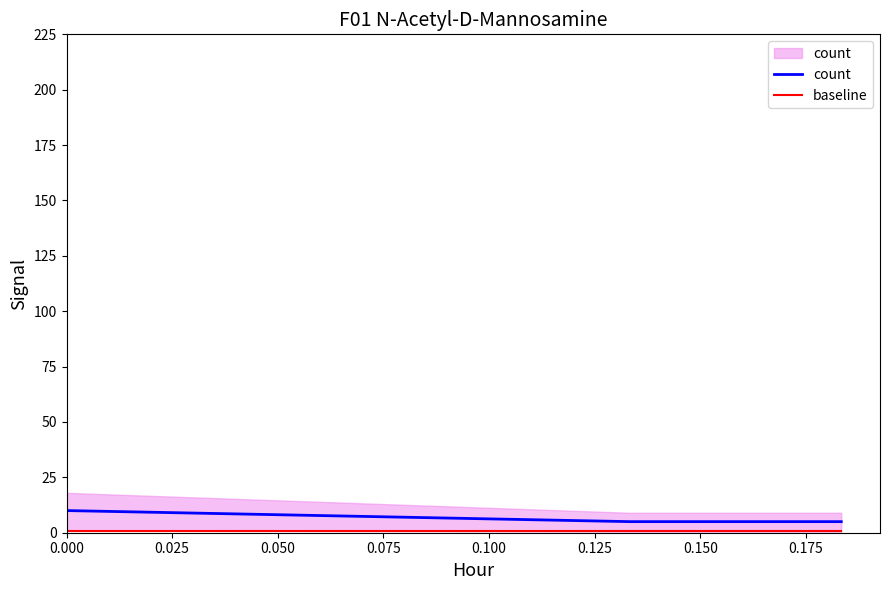

What is the smallest value displayed?

1